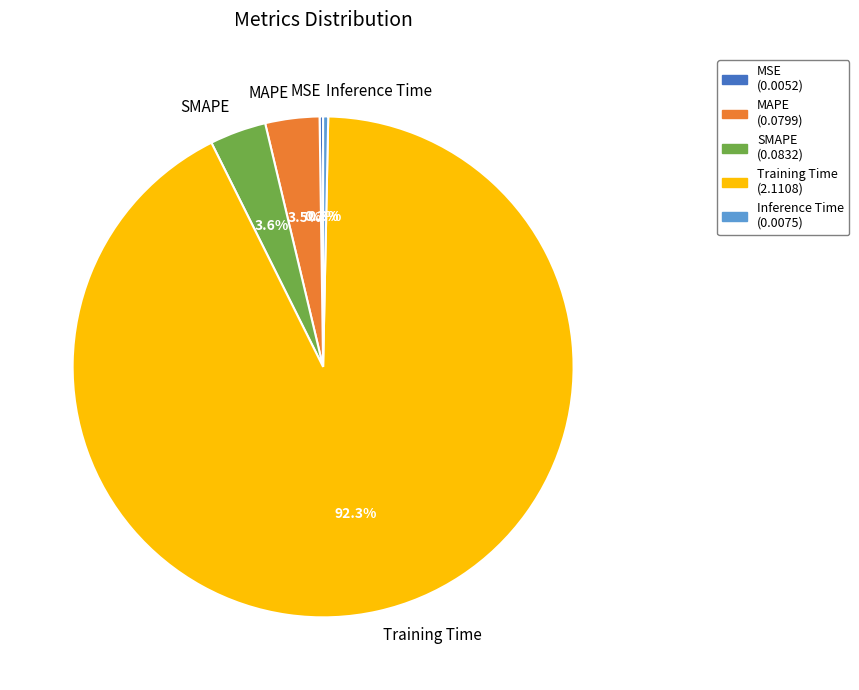

Which category has the biggest portion of the pie?

Training Time